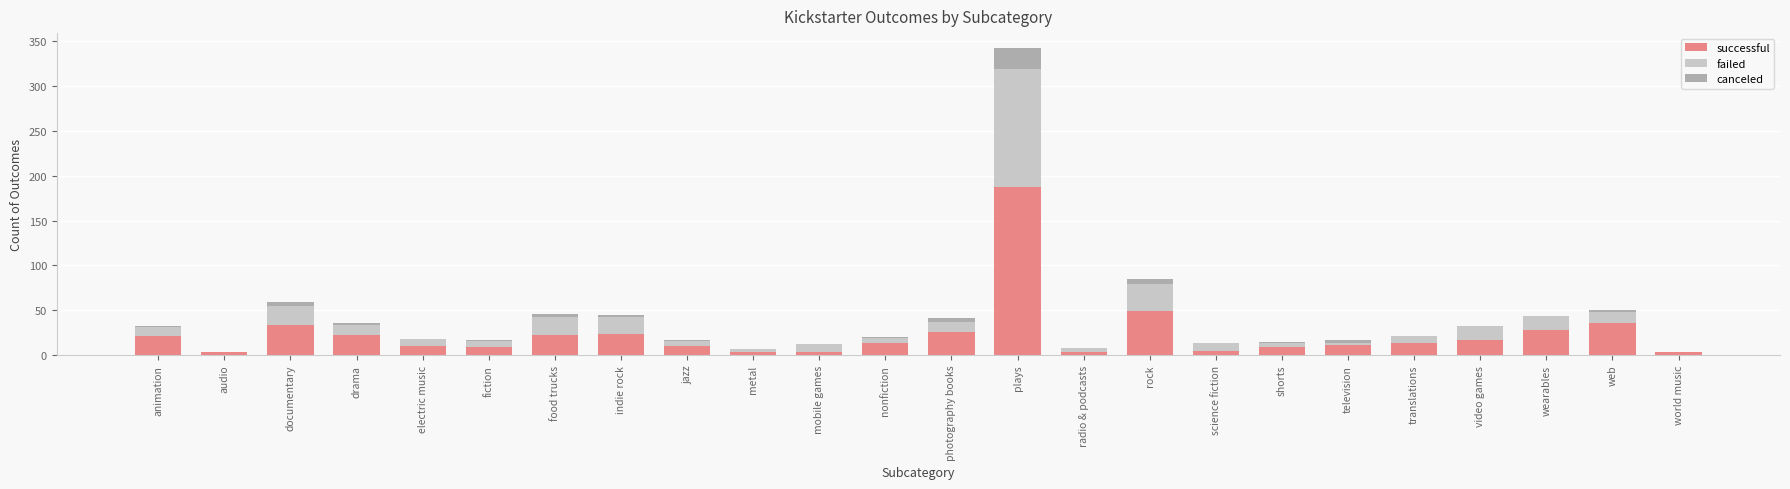

Which category has the highest value in the successful series?

plays